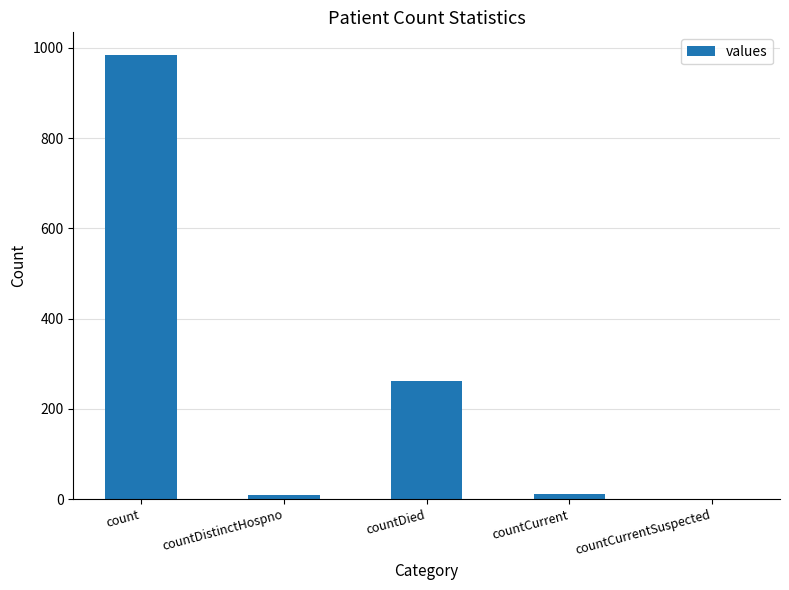

Which label corresponds to the largest value in the chart?

count